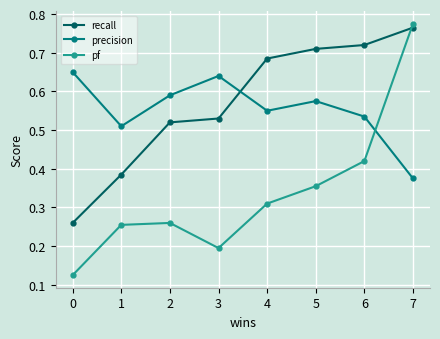

Does the chart display data point markers on the line(s)?

Yes